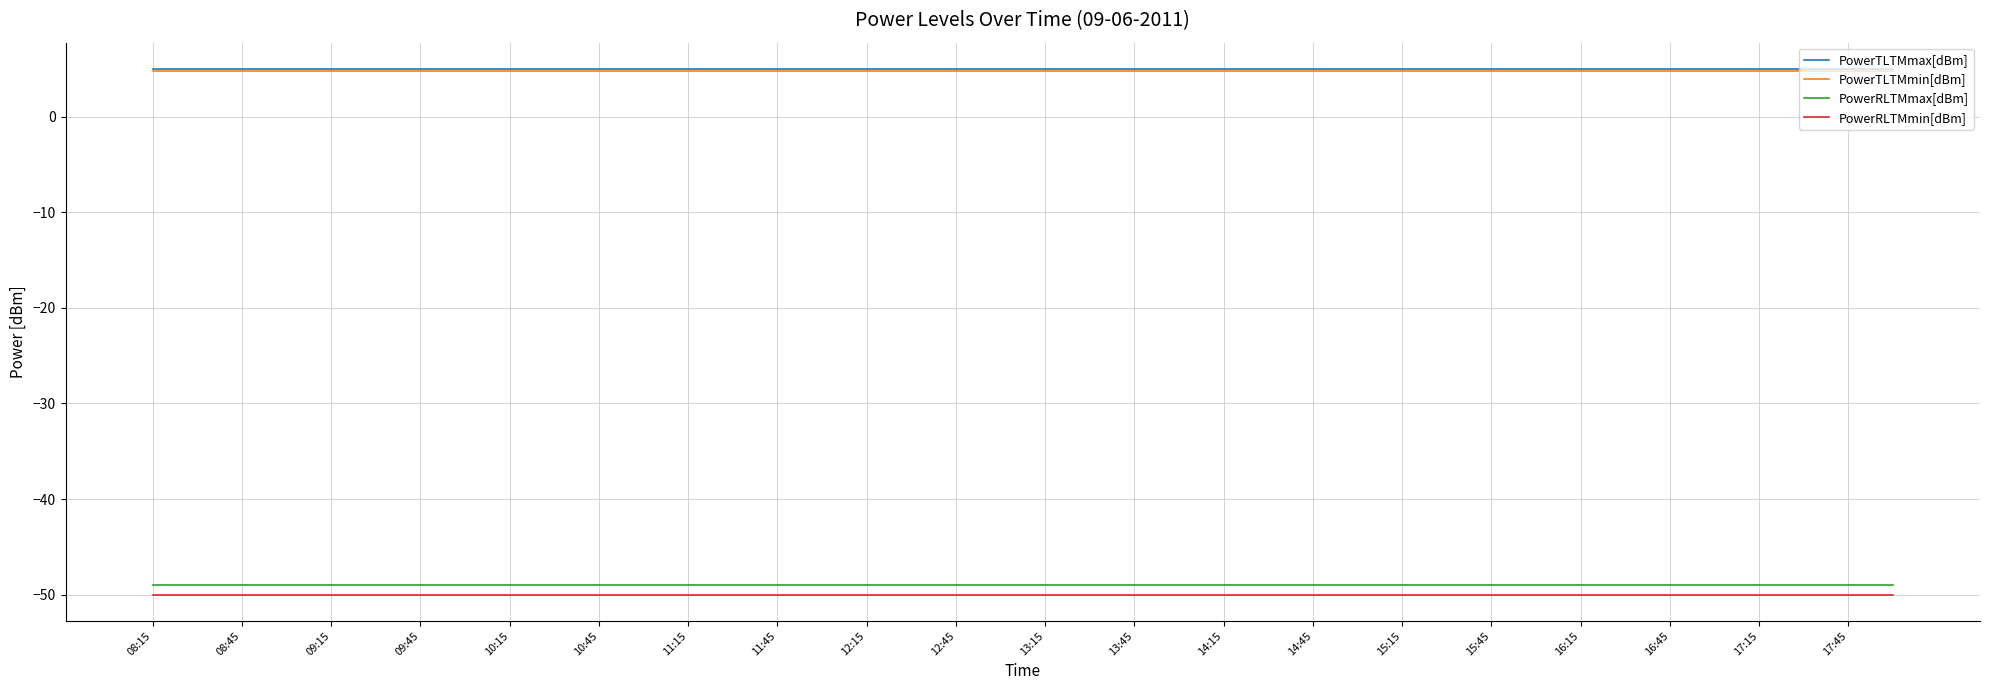

What is the greatest value displayed?

5.0